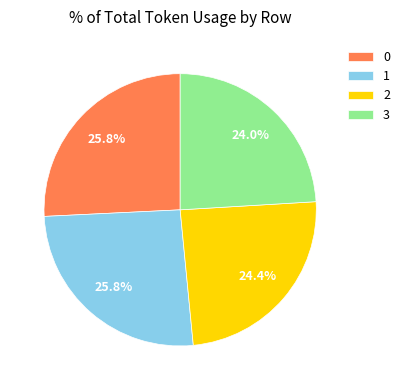

What is the total percentage of 2 and 1?

50.2%